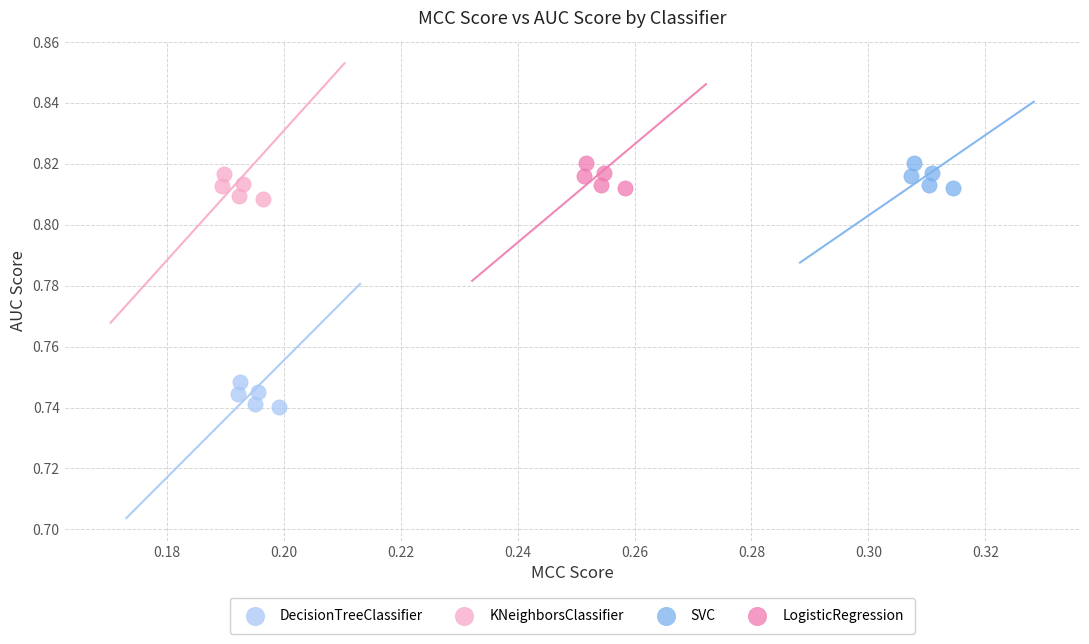

What are all the series names shown in the legend?

DecisionTreeClassifier, KNeighborsClassifier, SVC, LogisticRegression